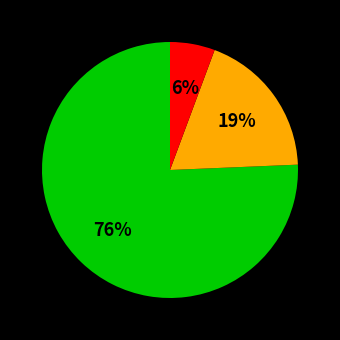

To the nearest percent, what is the average slice percentage?

33%